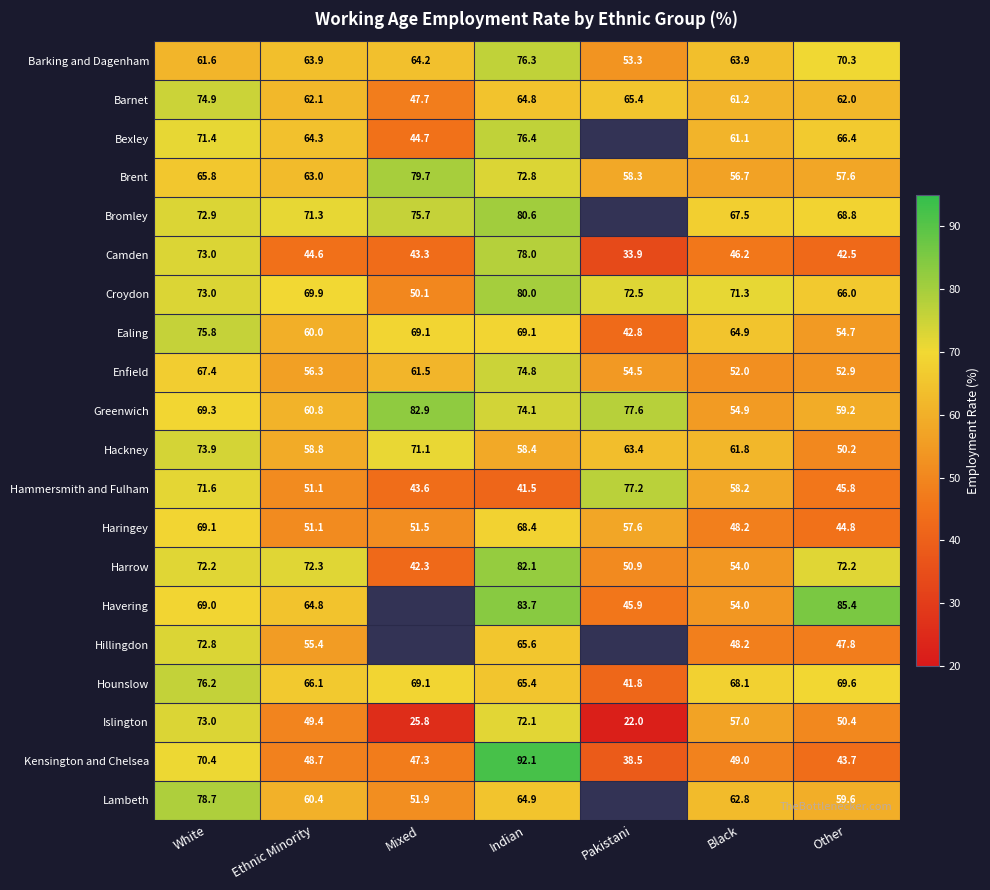

What is the sum of the Bromley values at White and Ethnic Minority?

144.2